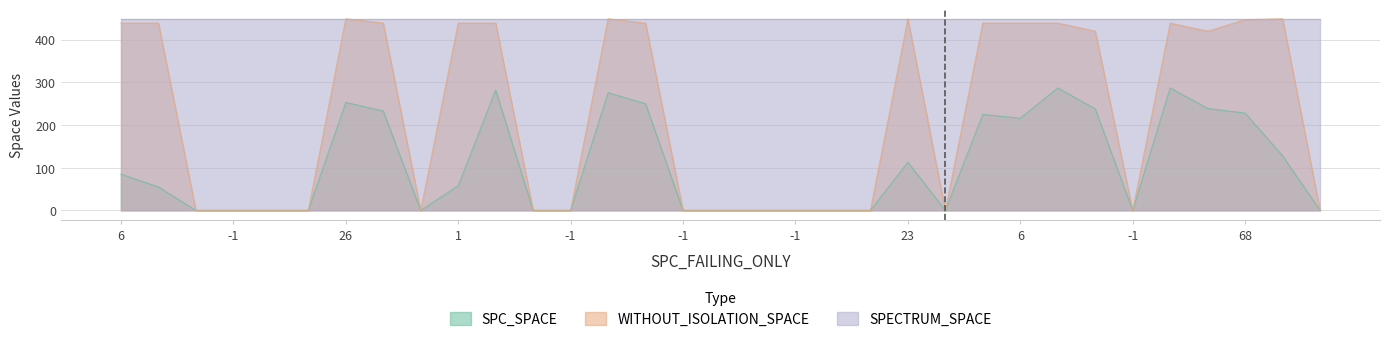

How many categories are shown in the chart?

33